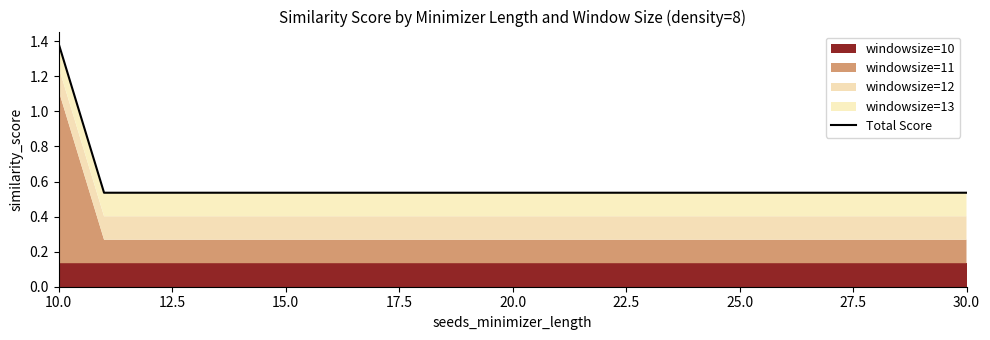

How many lines are shown in the chart?

1